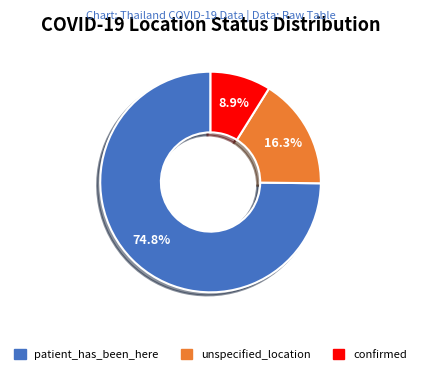

Which category accounts for the majority?

patient_has_been_here